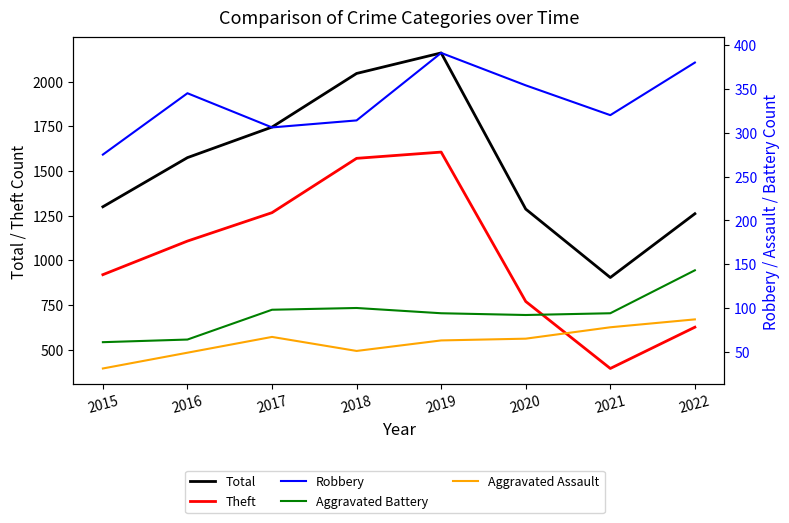

How many series are shown in this chart?

5